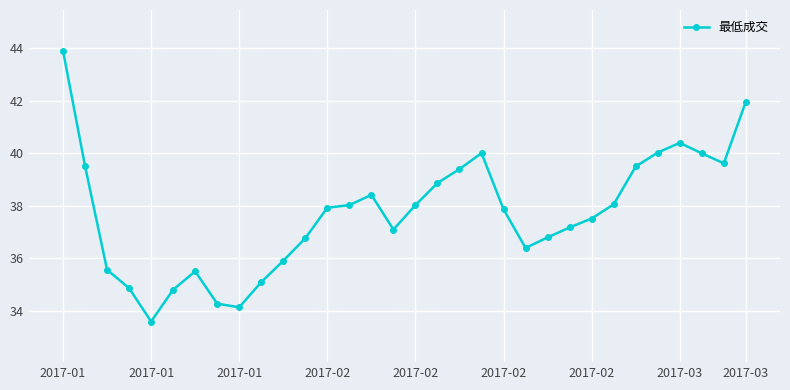

What is the value of the 28th point from the left?

40.0